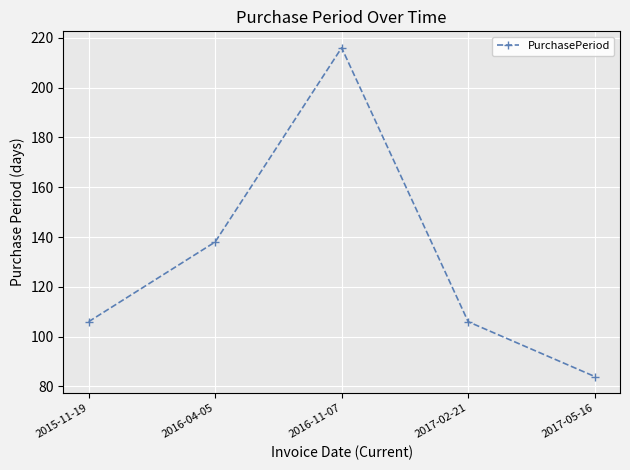

Read the value at 2015-11-19.

106